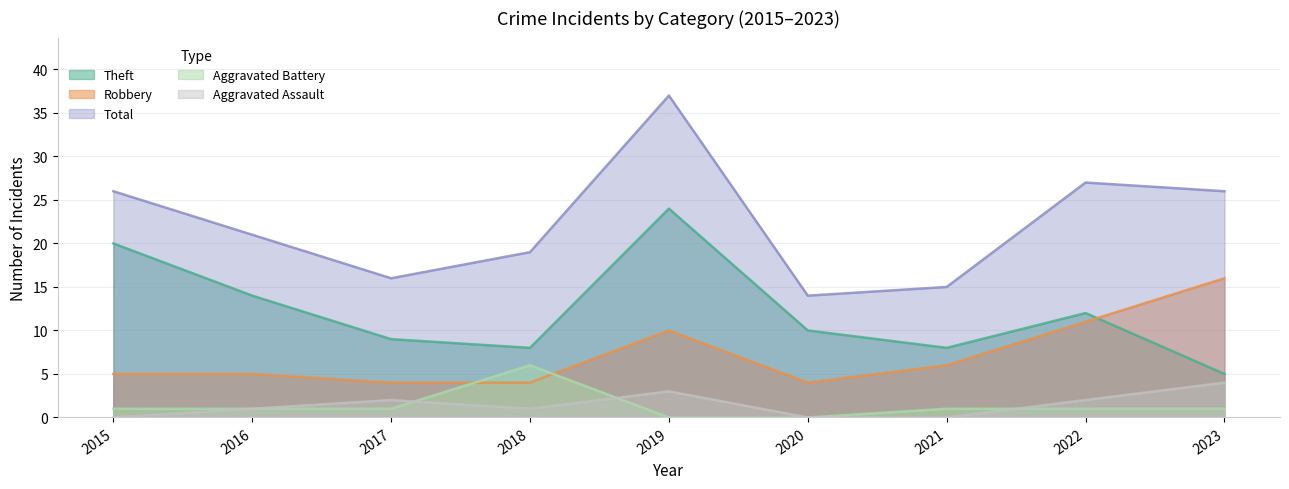

Does the chart display data point markers on the line(s)?

No